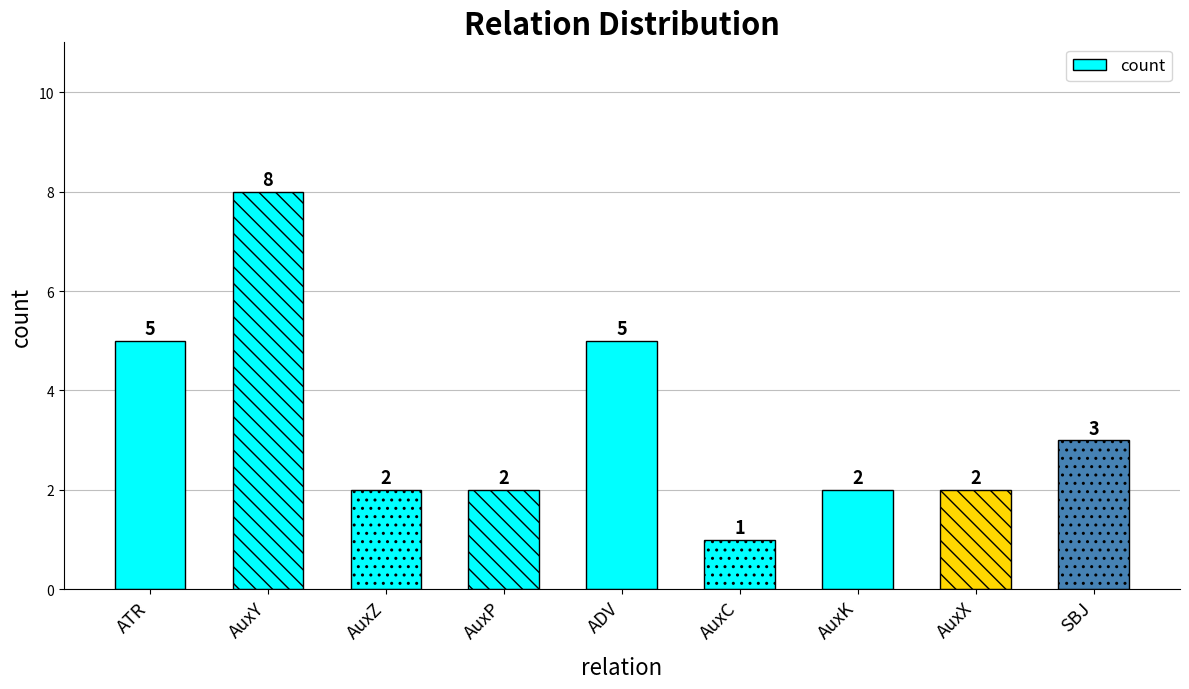

Is it true that the value at AuxP is 2?

True